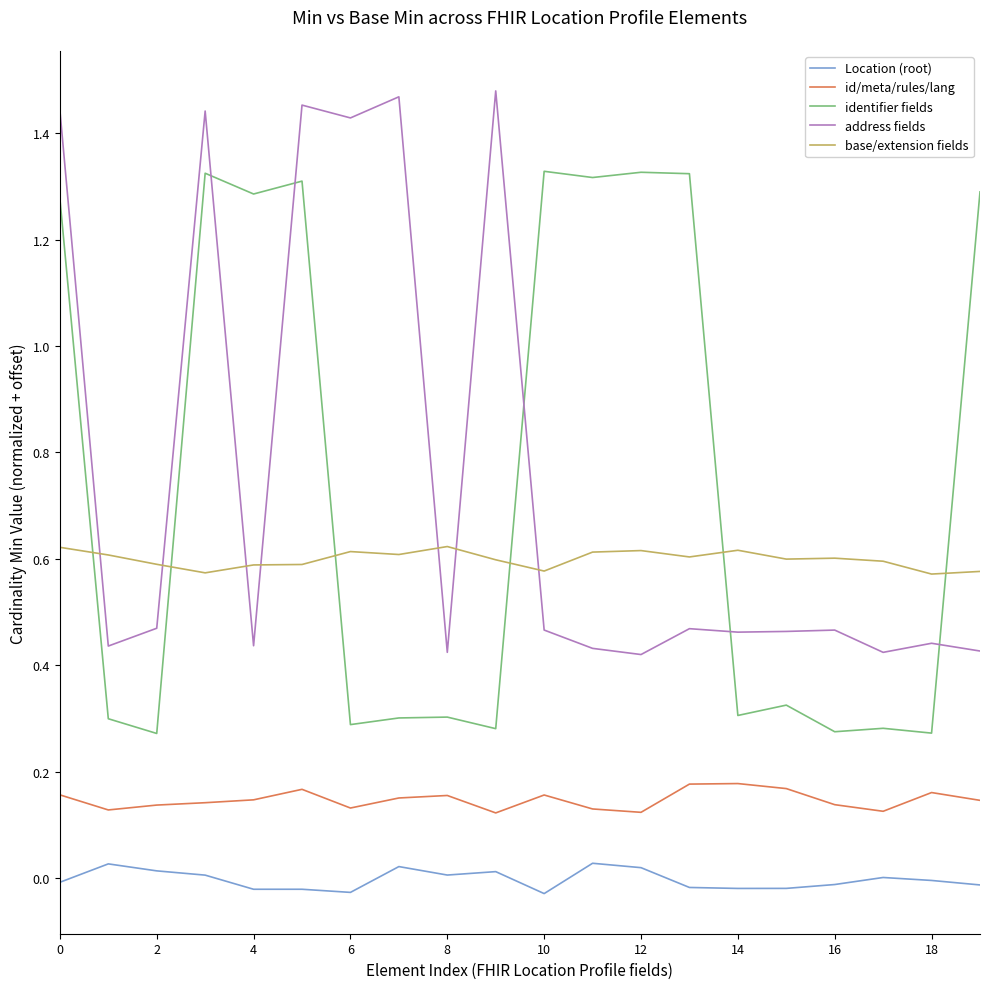

List the series in order of their peak value, highest first.

address fields, identifier fields, base/extension fields, id/meta/rules/lang, Location (root)